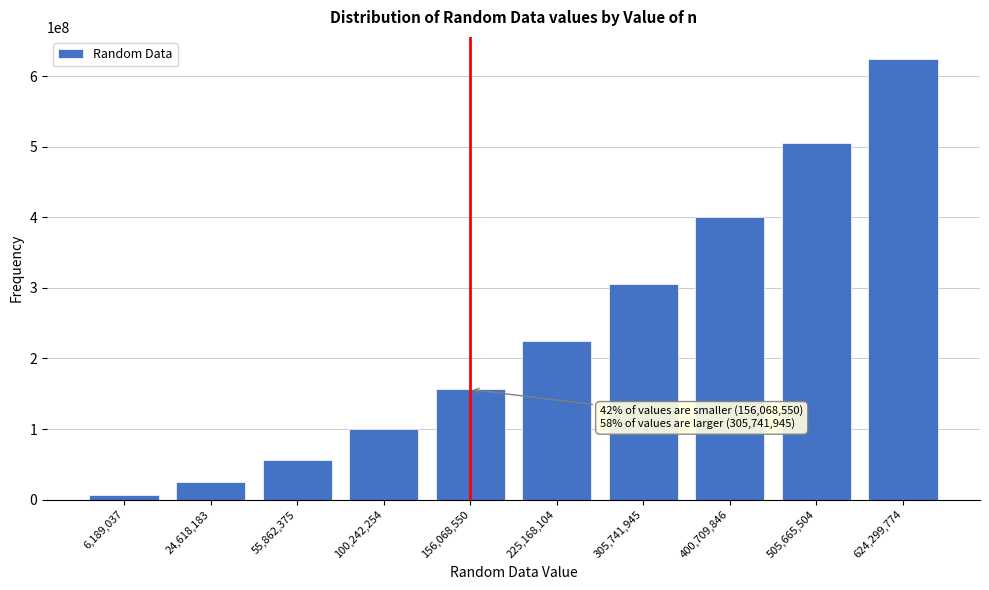

Reading left to right, transcribe all the data shown in this chart.

6189037	24618183	55862375	100242254	156068550	225168104	305741945	400709846	505665504	624299774